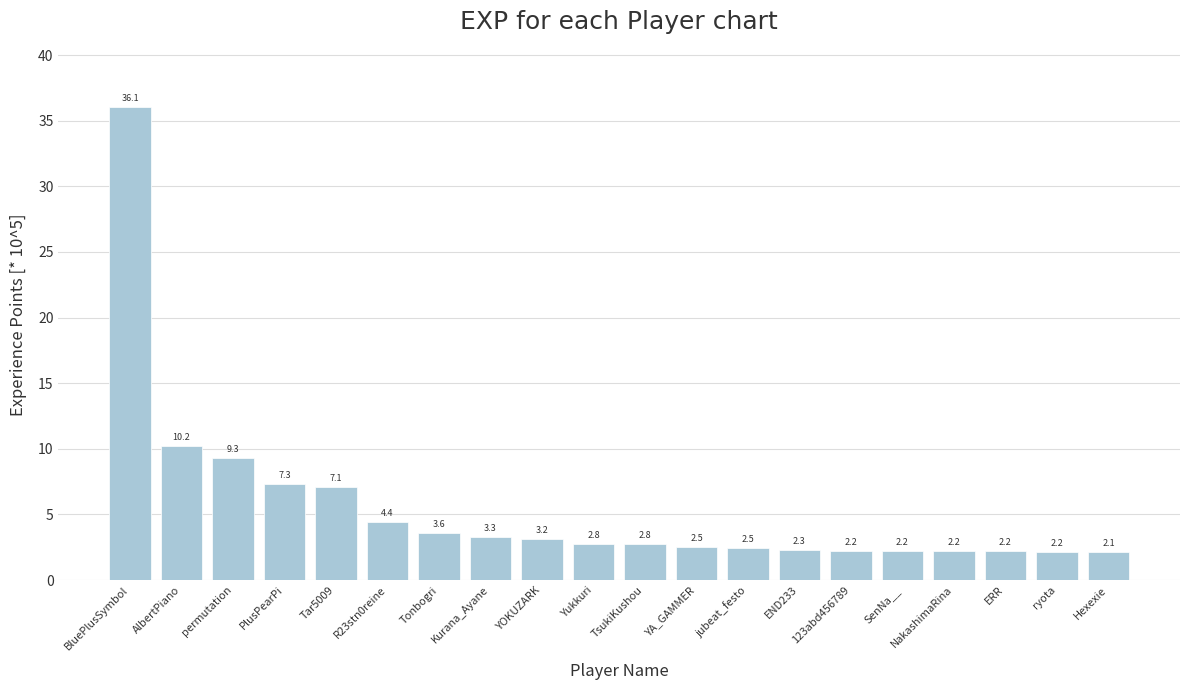

What is the greatest value displayed?

36.1